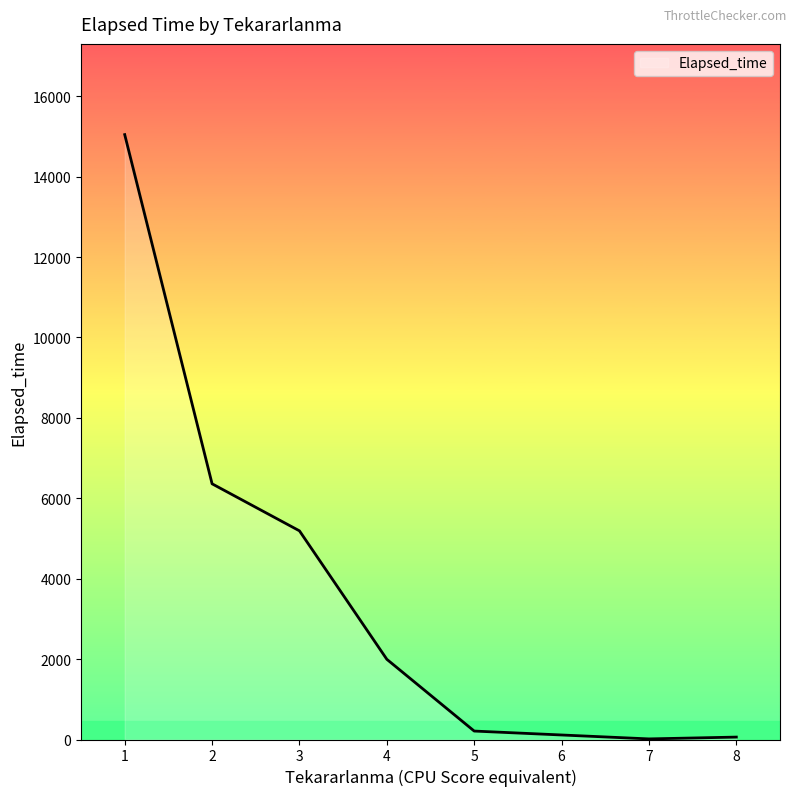

What is the difference between the maximum and minimum values?

15030